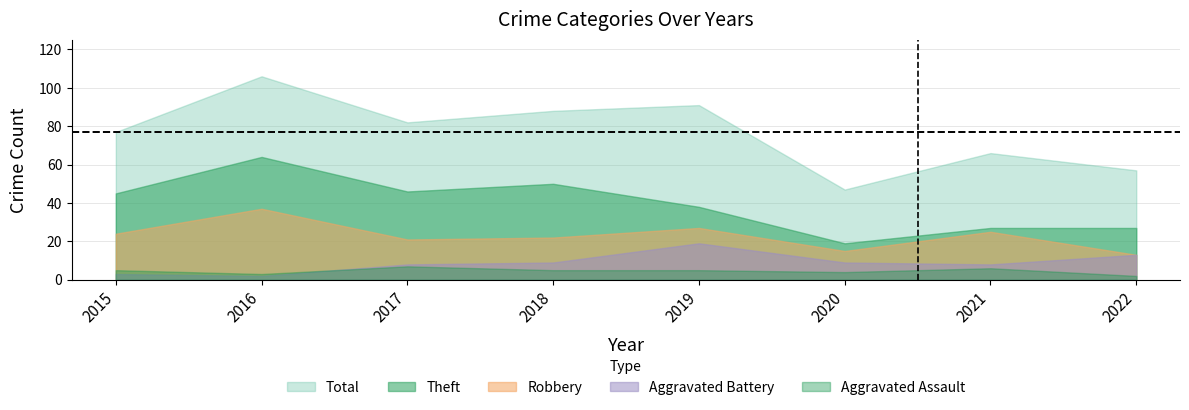

What is the difference between the second highest and second lowest values in the Total series?

34